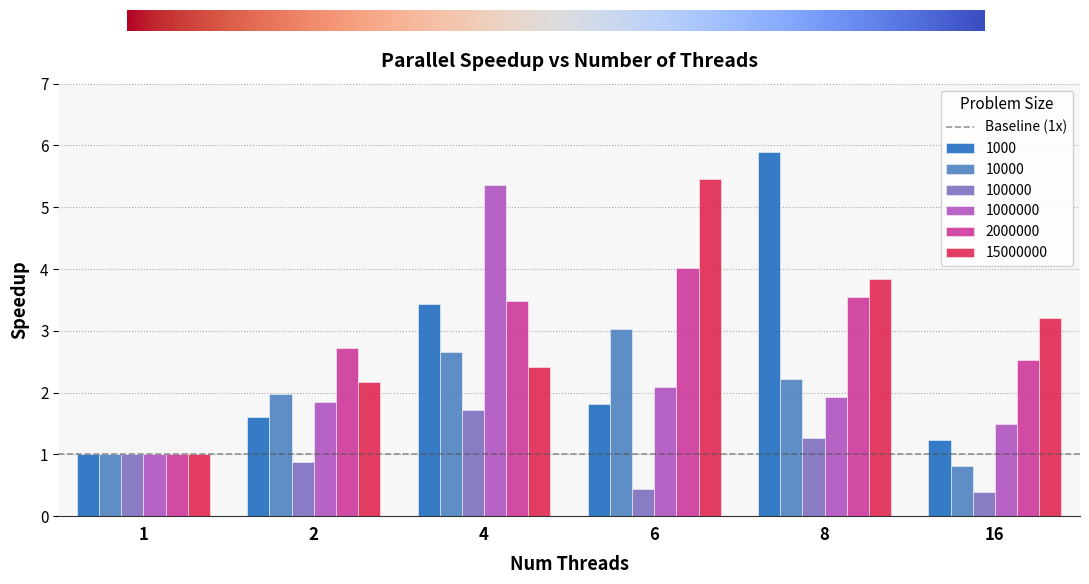

At which label does 15000000 reach its minimum?

1